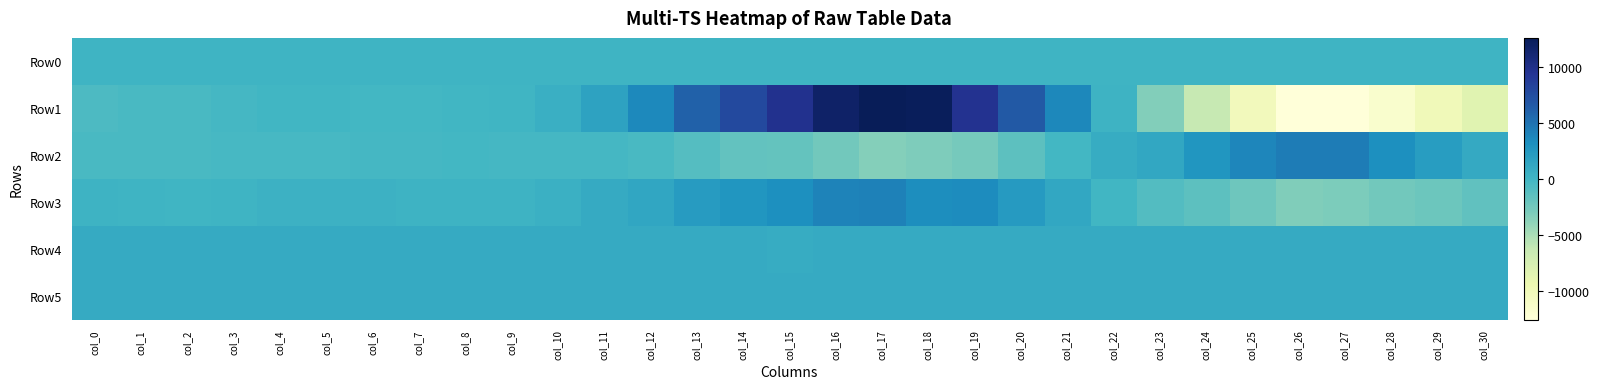

At which category is the sum across all series the highest?

col_16